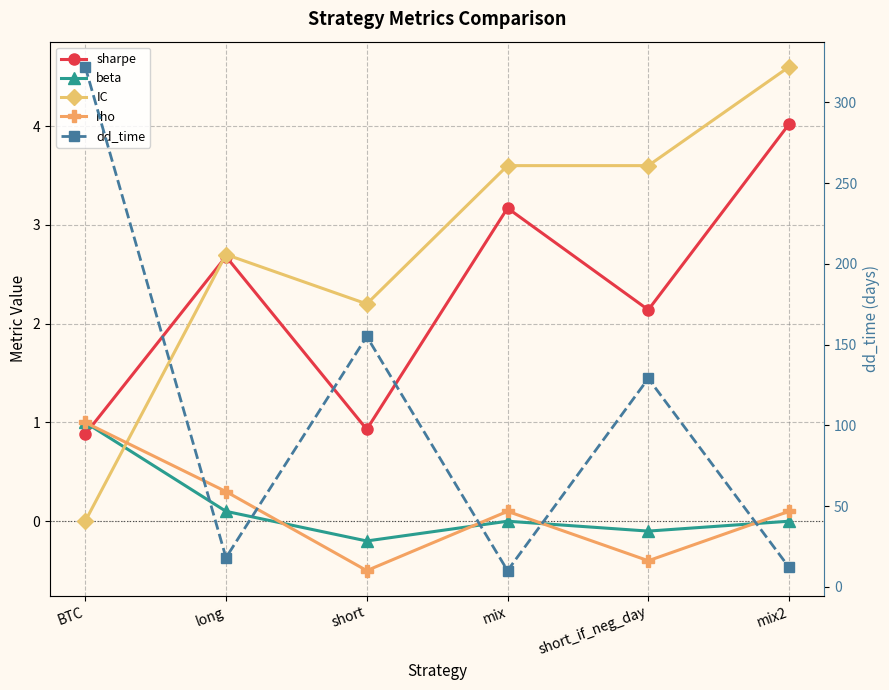

Is the value of sharpe at short_if_neg_day greater than the value of dd_time at mix?

No